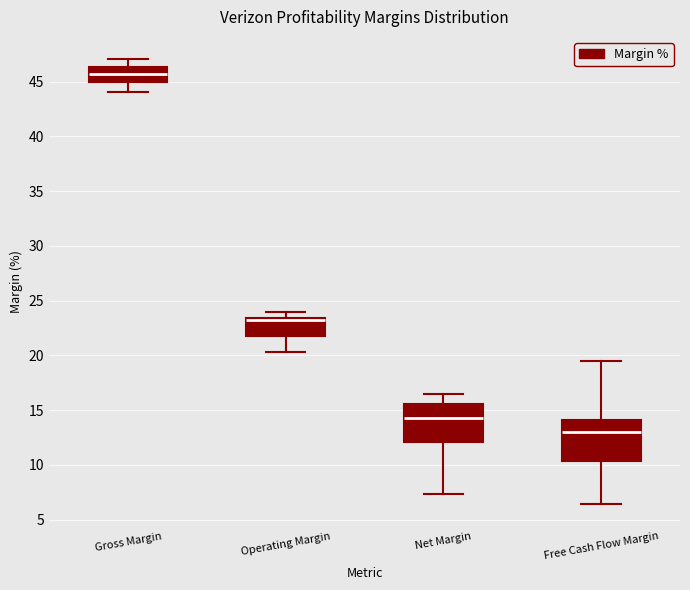

Reading left to right, transcribe this box plot: for each box, give where its median line is, the range the box spans, and where its two whiskers end, as read against the y-axis. The values are not printed on the chart, so give them approximately, as read against the axis.

Gross Margin: median 45.5, box 45.0 to 46.5, whiskers 44.0 to 47.0
Operating Margin: median 23.0, box 21.5 to 23.5, whiskers 20.5 to 24.0
Net Margin: median 14.0, box 12.0 to 15.5, whiskers 7.5 to 16.5
Free Cash Flow Margin: median 13.0, box 10.5 to 14.0, whiskers 6.5 to 19.5